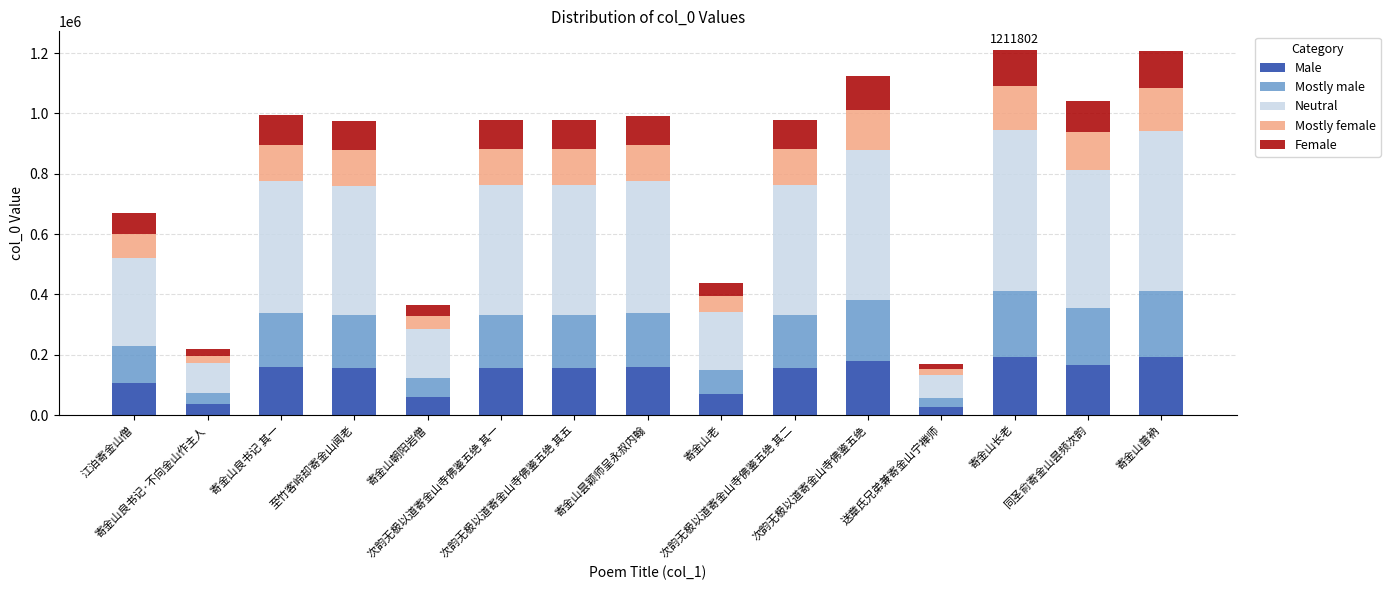

What is the difference between the maximum and minimum values in the Male series?

166841.8